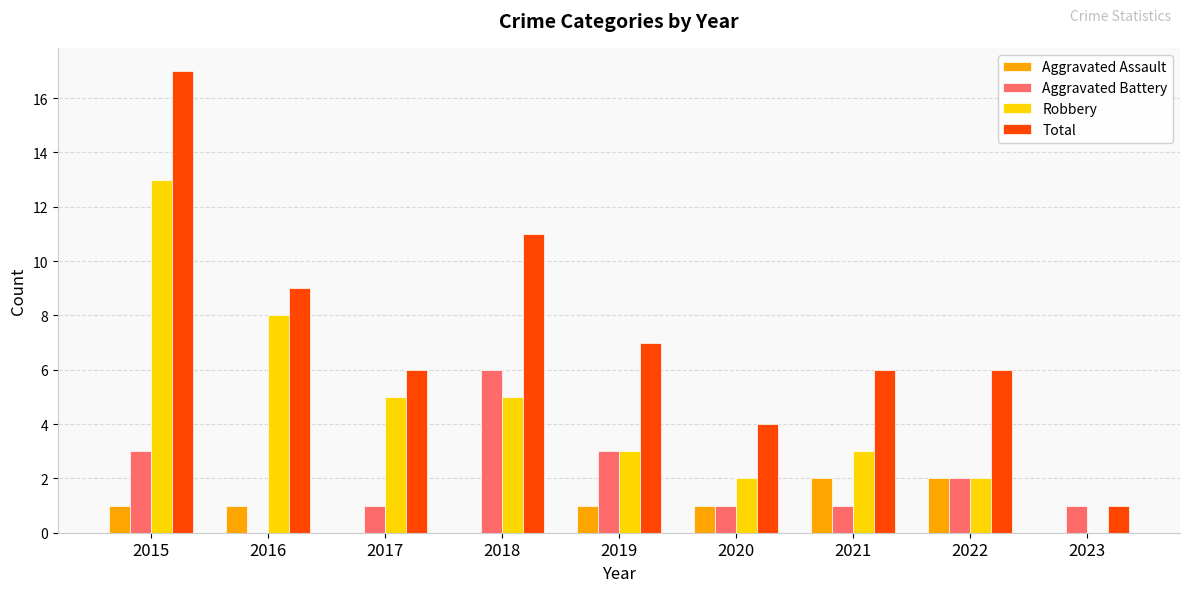

What is the approximate value of Aggravated Battery at 2019?

3